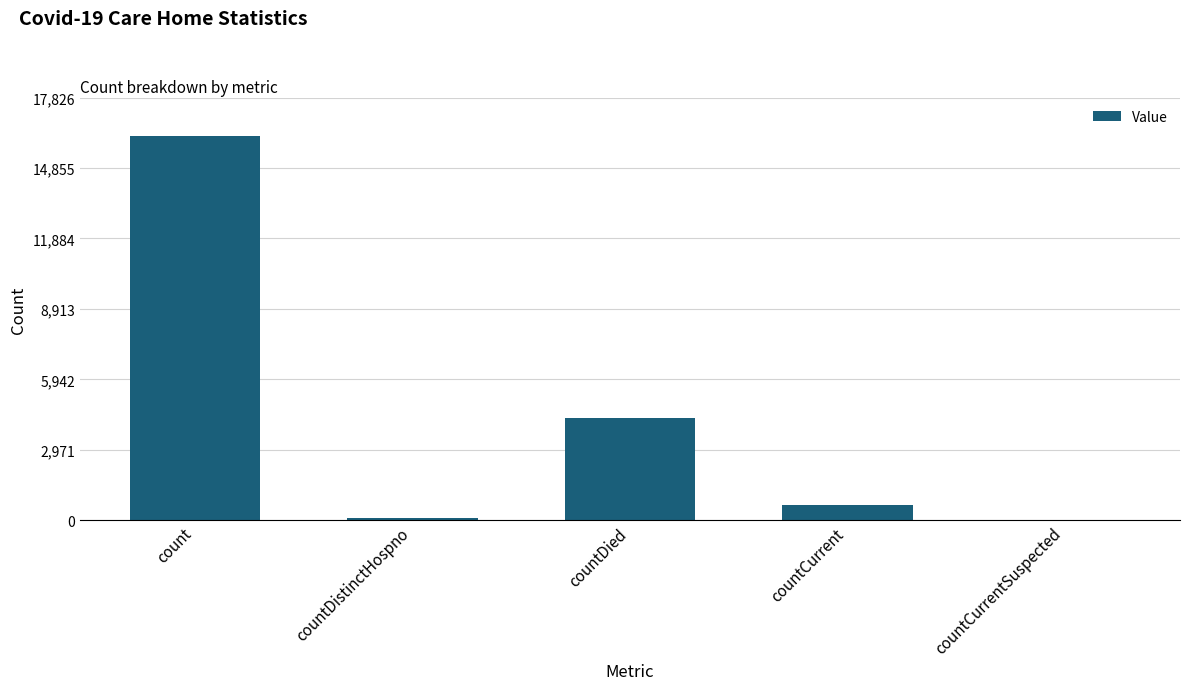

What is the ratio of the value at count to the value at countDied?

3.7